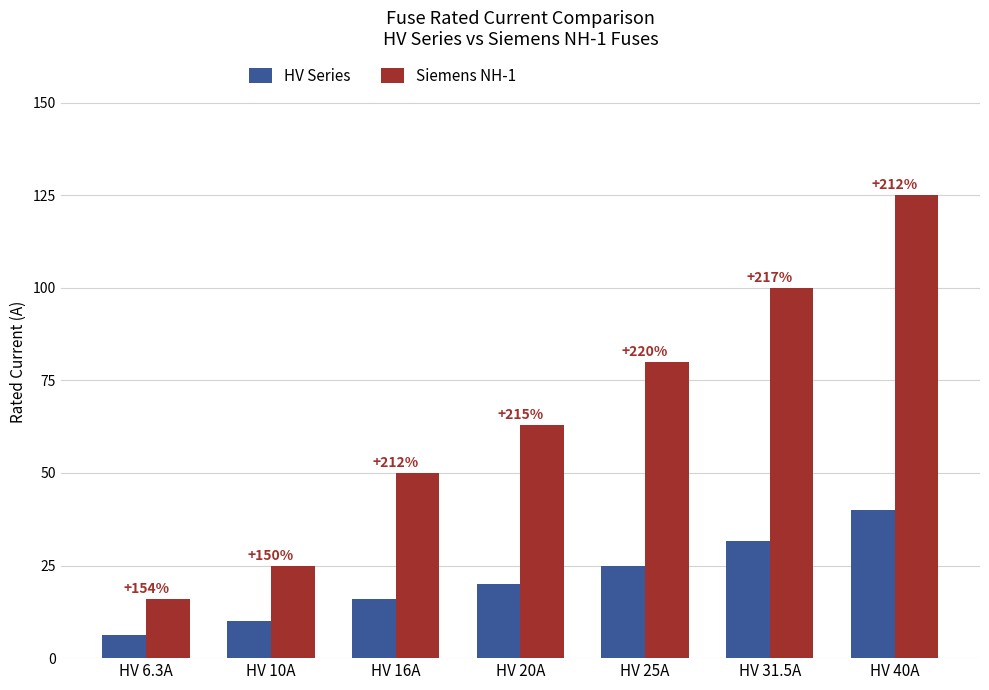

Between HV 40A and HV 16A, which is larger?

HV 40A